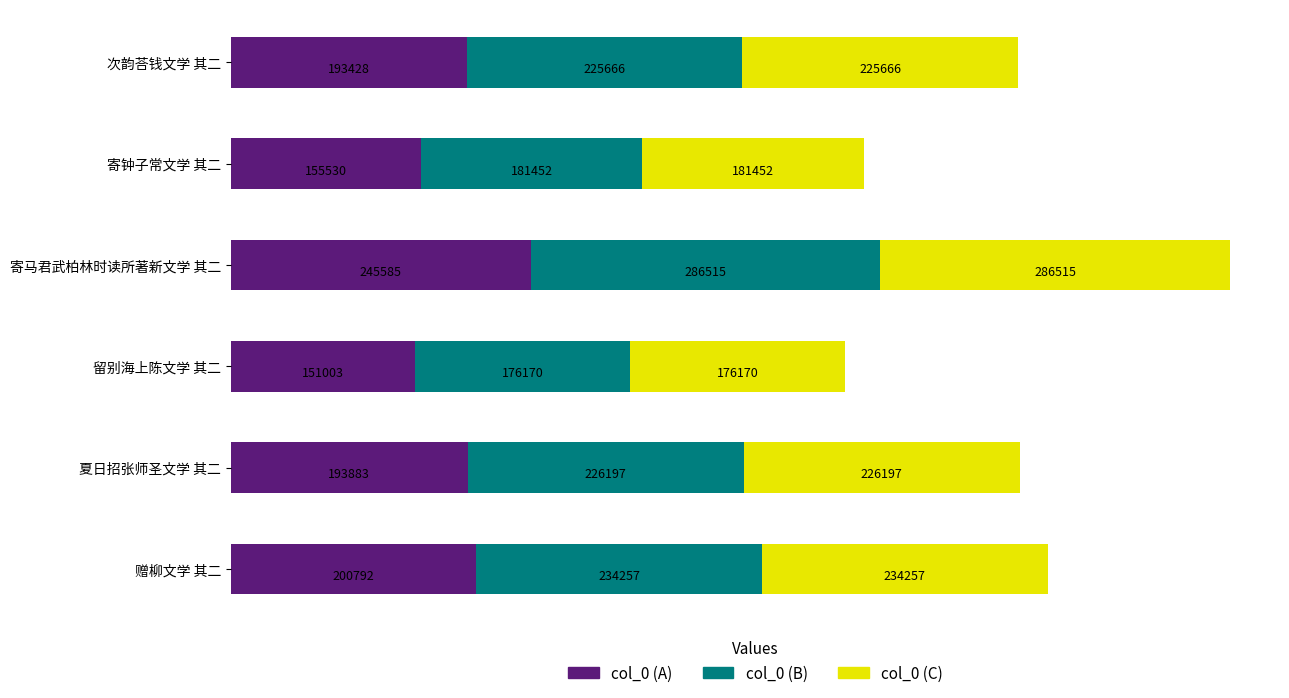

The col_0 (A) series shows 72275.7 at 次韵荅钱文学 其二. True or false?

False